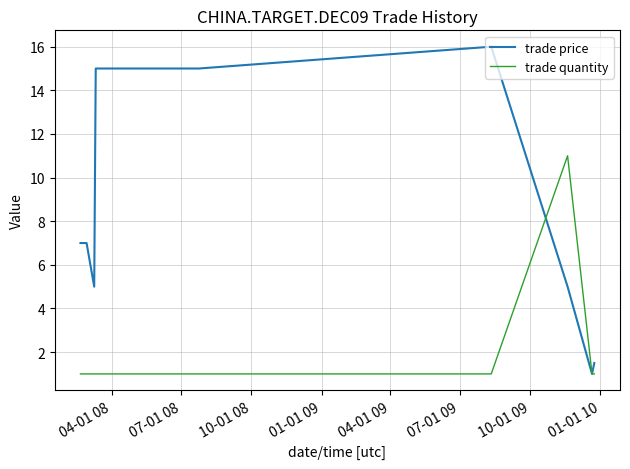

Which series has the largest range (max minus min)?

trade price